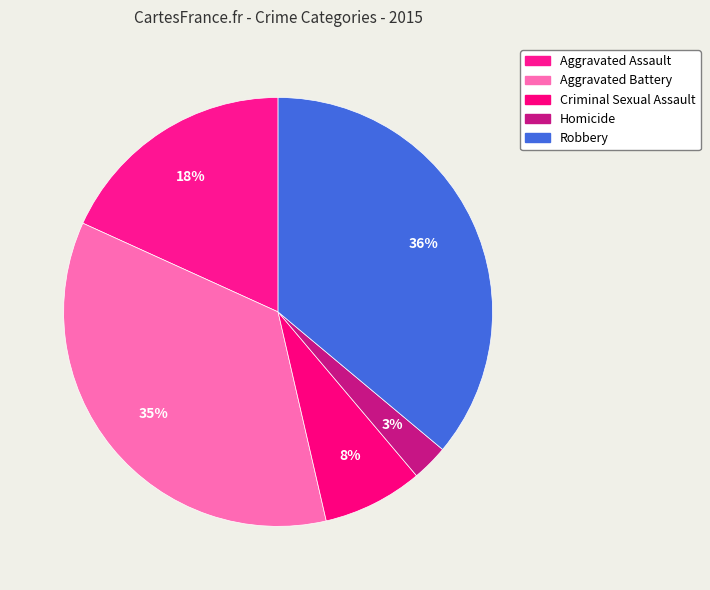

To the nearest percent, what portion does Criminal Sexual Assault represent?

8%